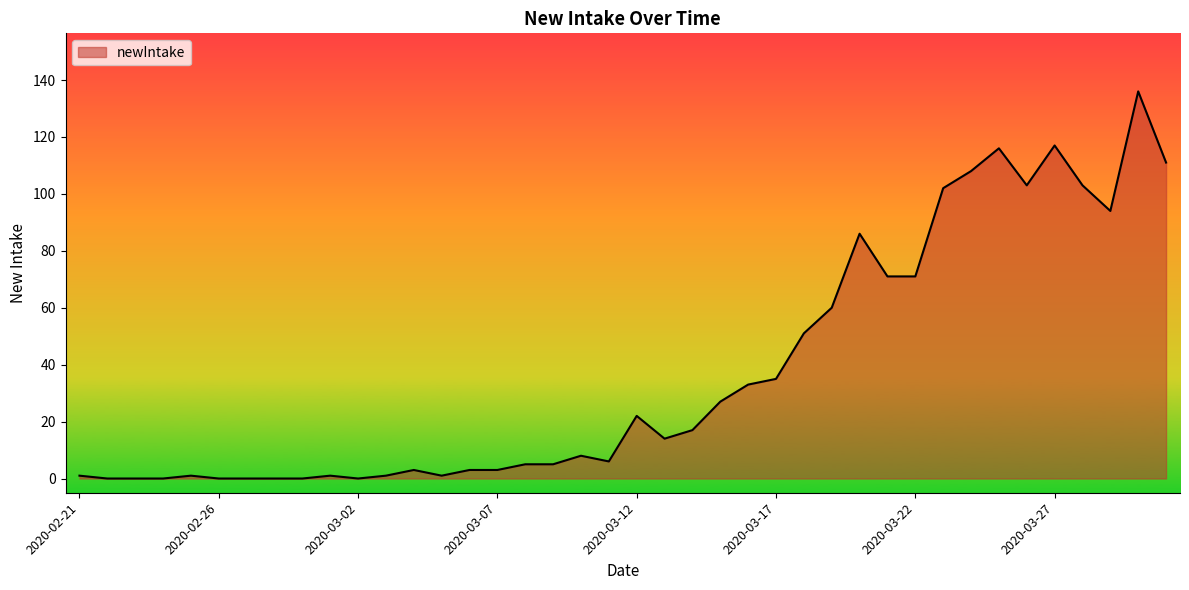

What is the greatest value displayed?

136